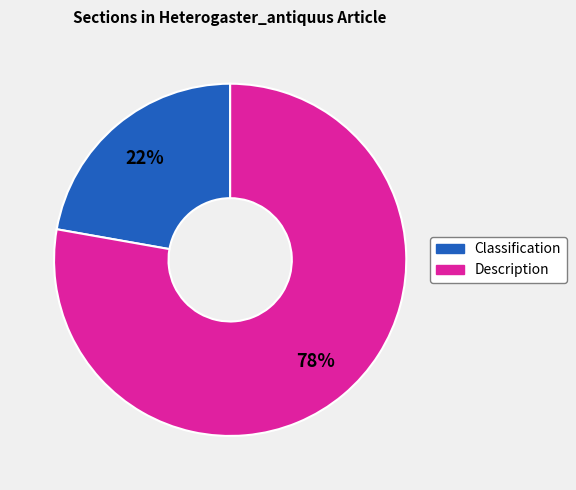

Does any single category account for the majority?

Yes